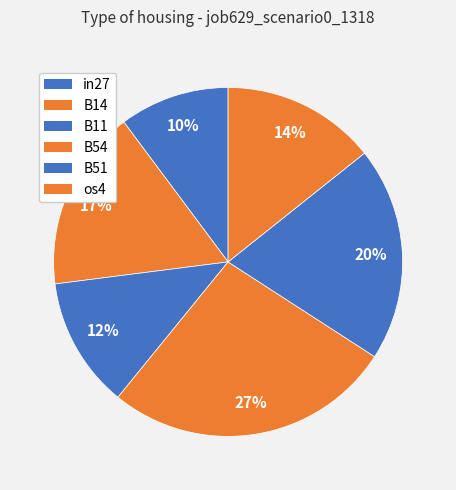

Count the number of slices in the pie.

6